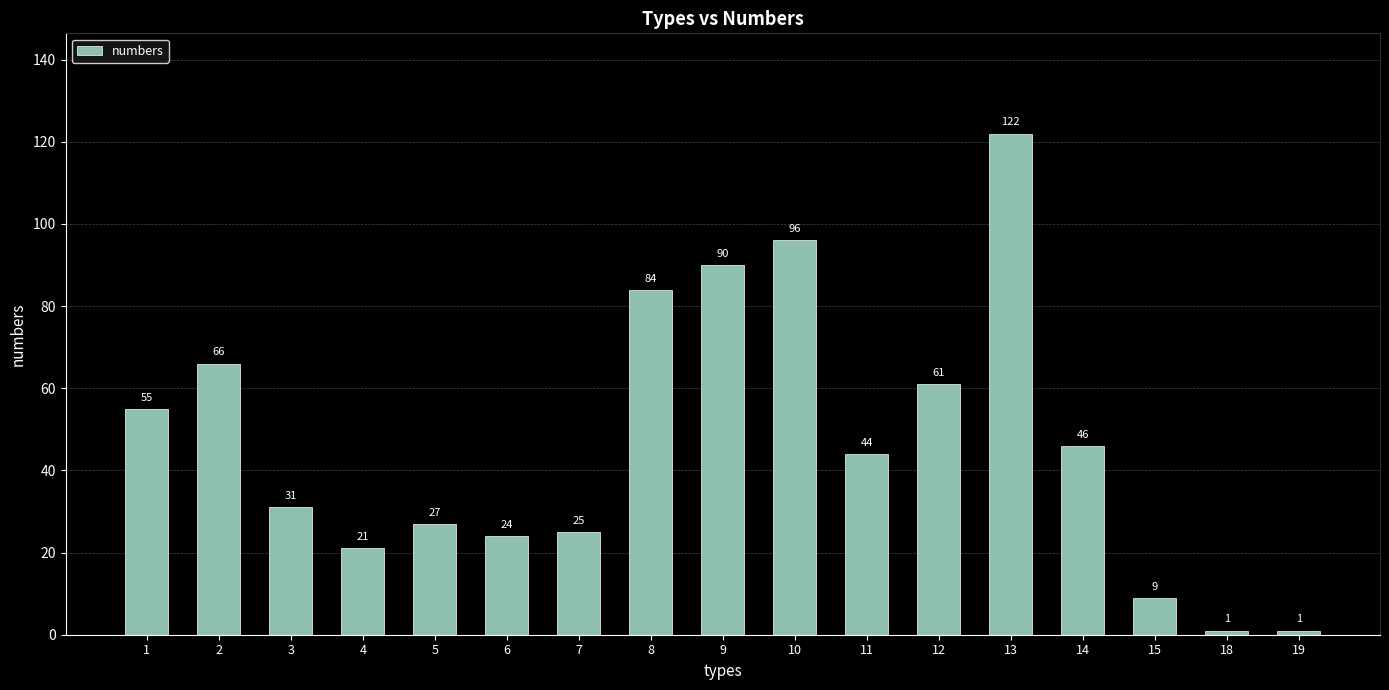

What is the value of the 13th bar from the left?

122